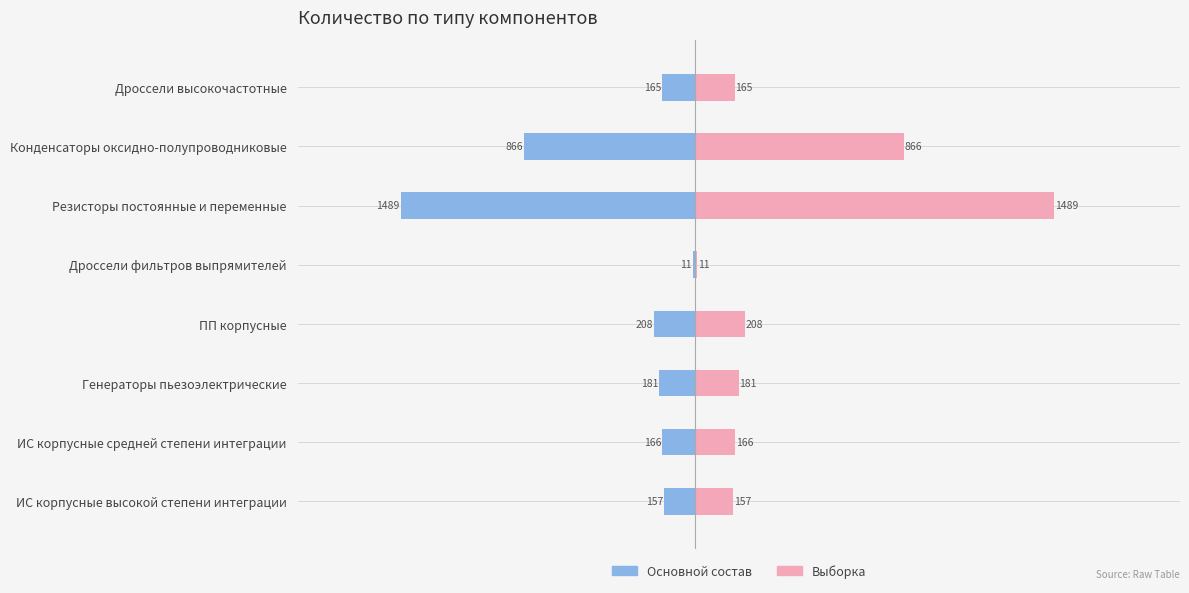

The Кол-во (выборка) series shows 34.0 at ПП корпусные. True or false?

False